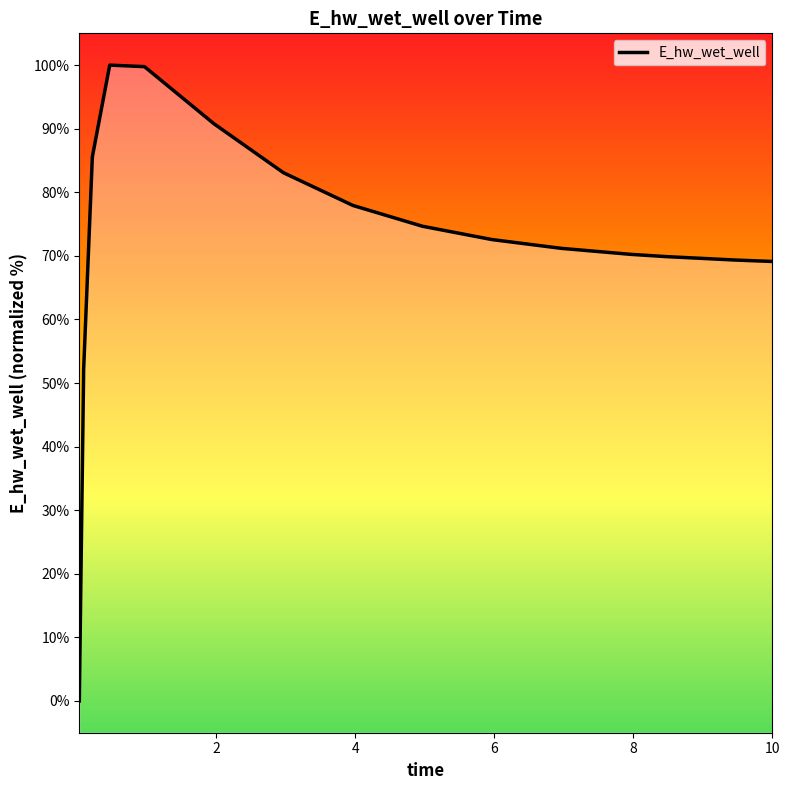

What is the maximum value shown in the chart?

100.0